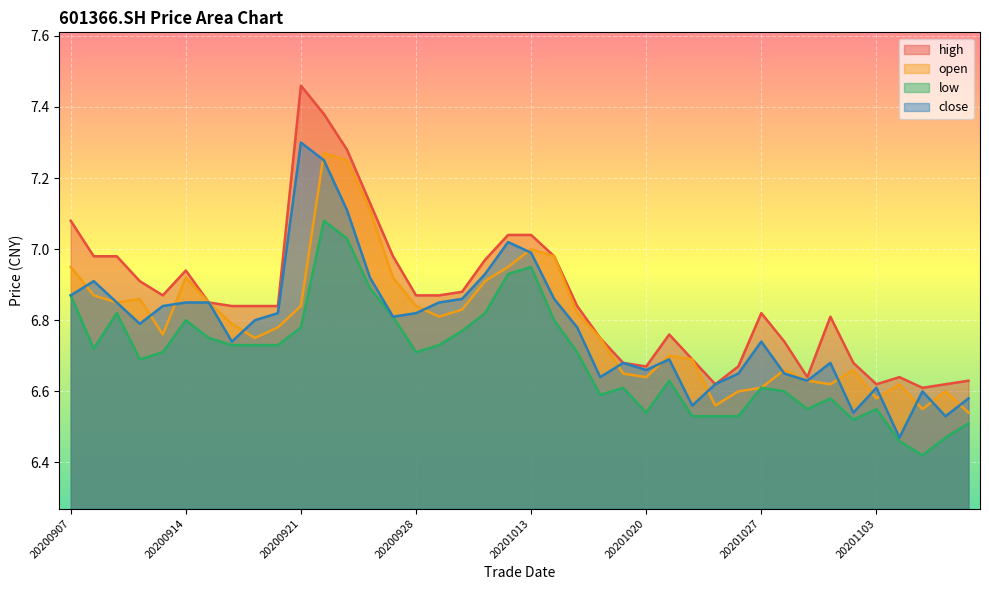

Between 20201020 and 20200916, which is larger?

20200916